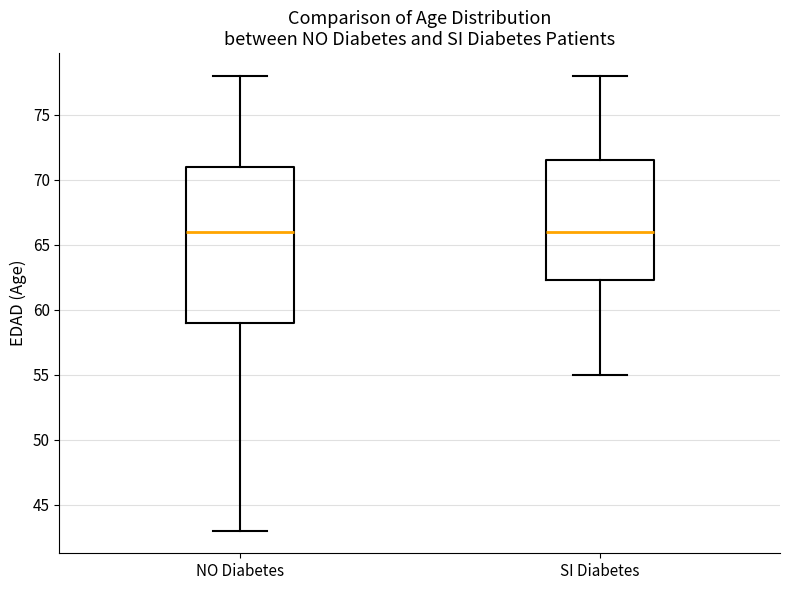

Reading left to right, read every box against the y-axis: the position of its median line, the range the box covers, and the ends of its whiskers. The values are not printed on the chart, so give them approximately, as read against the axis.

NO Diabetes: median 66.0, box 59.0 to 71.0, whiskers 43.0 to 78.0
SI Diabetes: median 66.0, box 62.5 to 71.5, whiskers 55.0 to 78.0